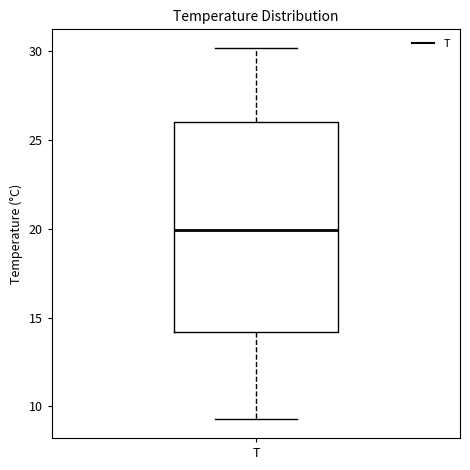

Transcribe this box plot: give where the median line is, the range the box spans, and where the two whiskers end, as read against the y-axis. The values are not printed on the chart, so give them approximately, as read against the axis.

median 20.0, box 14.0 to 26.0, whiskers 9.5 to 30.0